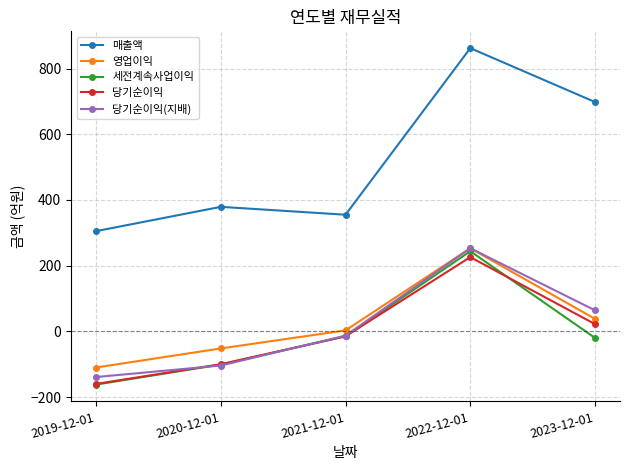

What value does the 영업이익 series have at 2023-12-01?

38